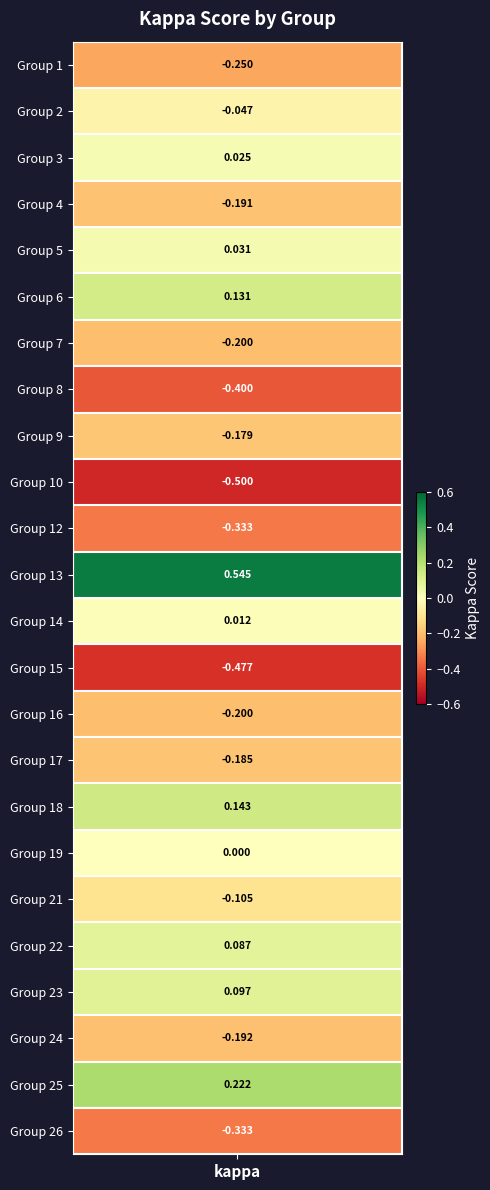

What is the difference between the second highest and minimum values?

0.7